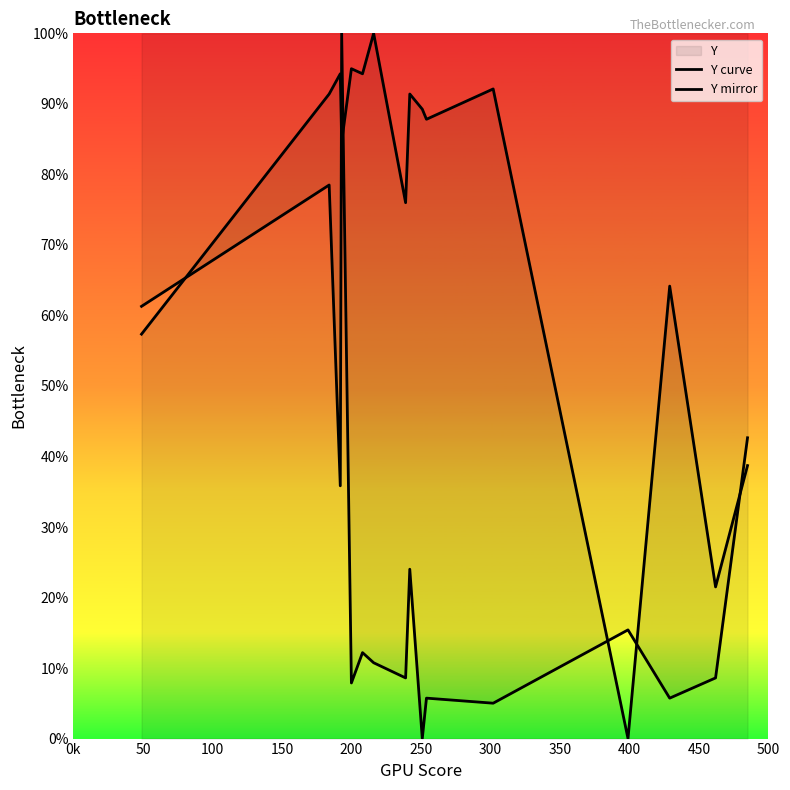

How many interior local valleys does the Y curve series have?

6